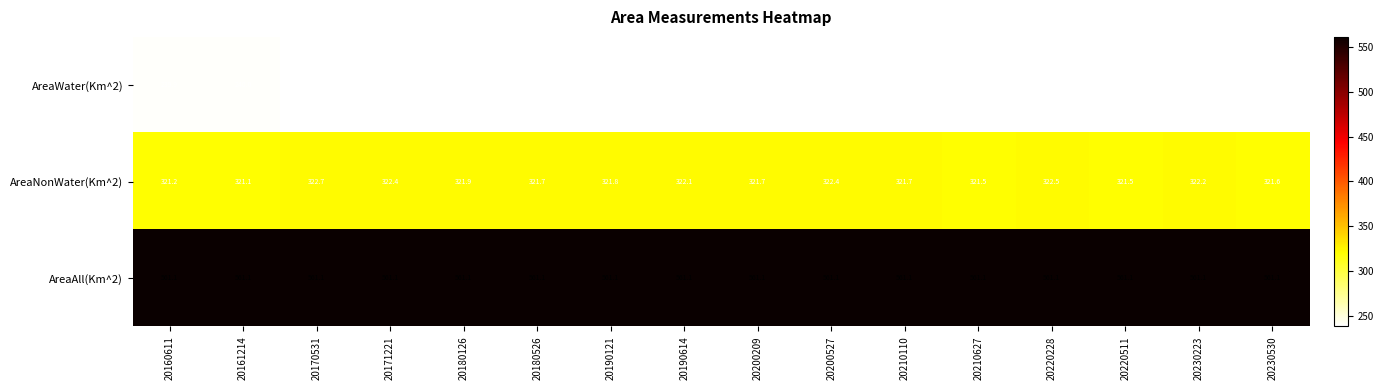

The AreaWater(Km^2) series shows 238.9 at 20190614. True or false?

True